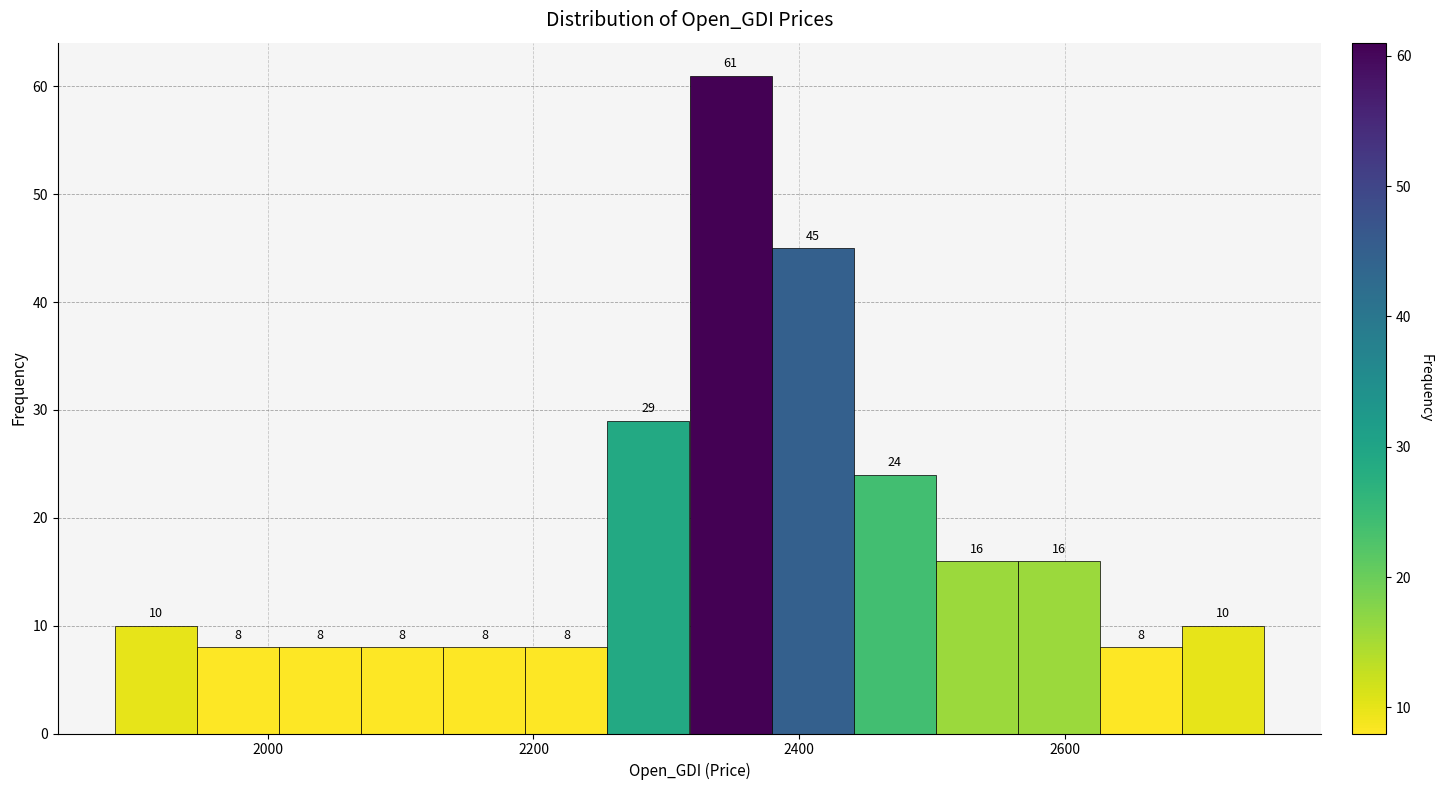

Read against the x-axis, roughly where is the centre of the tallest bar?

2340